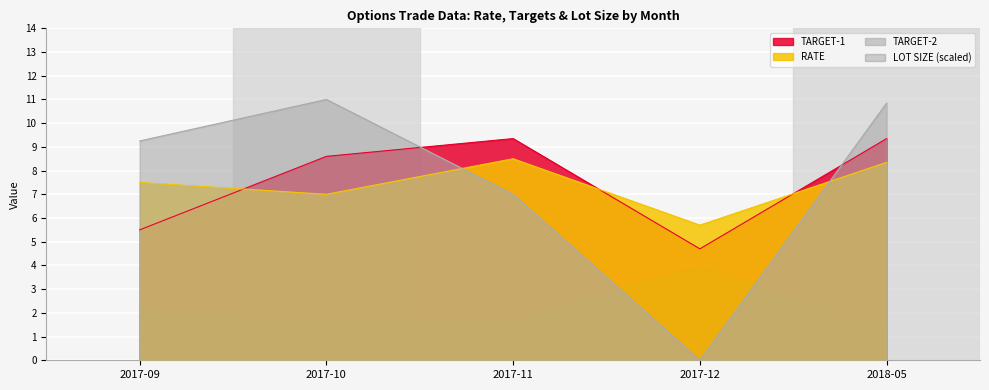

What is the minimum value for RATE?

5.7